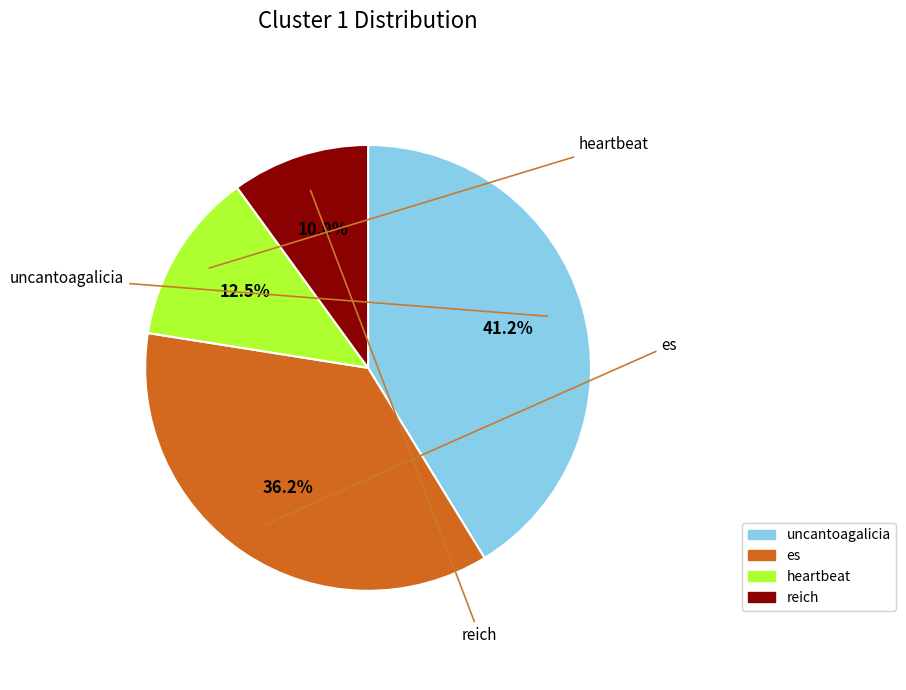

True or false: es accounts for 22% of the total.

False